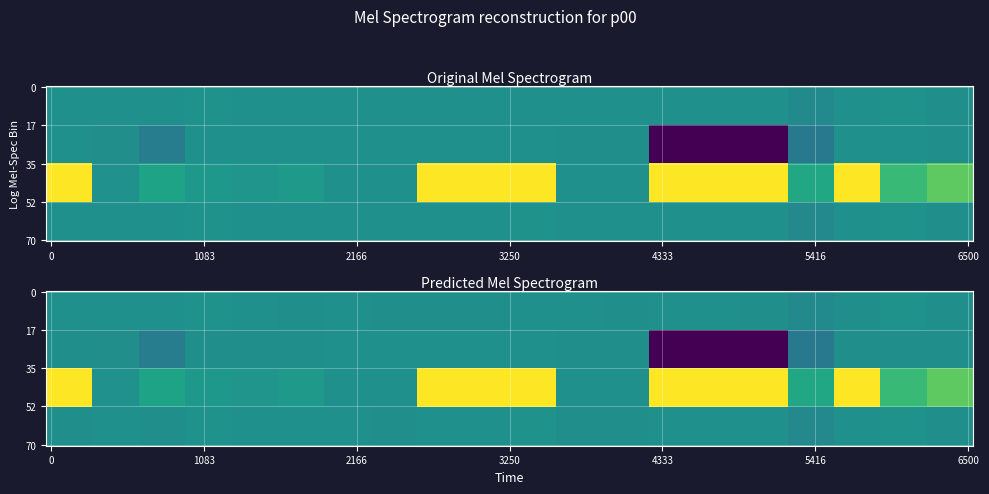

At how many categories does at least one series exceed -90?

20